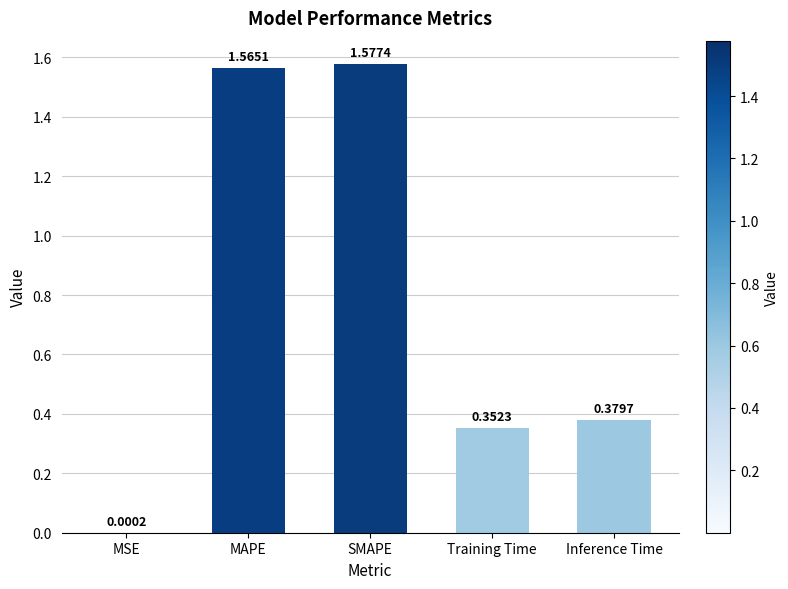

Which has a higher value, MAPE or Training Time?

MAPE